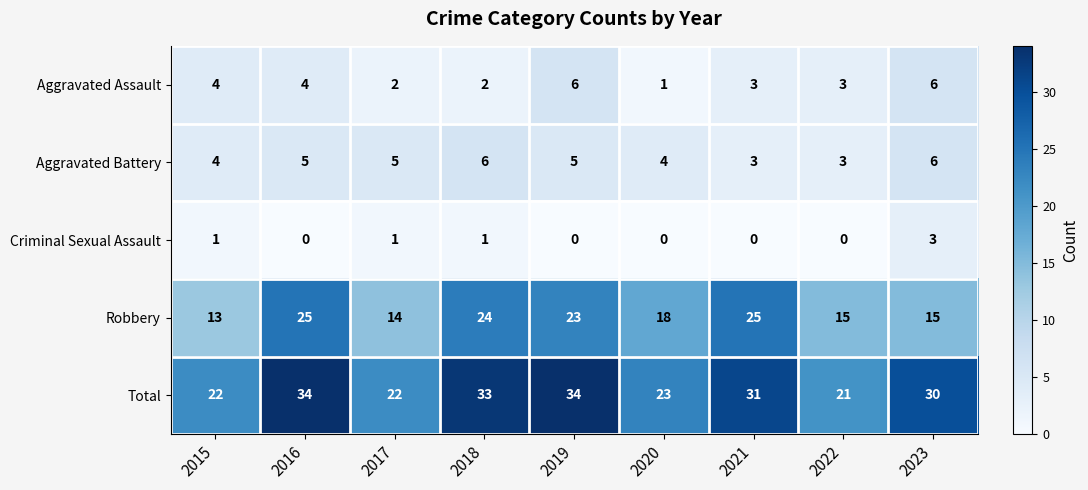

At 2019, list the series in order from smallest to largest.

Criminal Sexual Assault, Aggravated Battery, Aggravated Assault, Robbery, Total